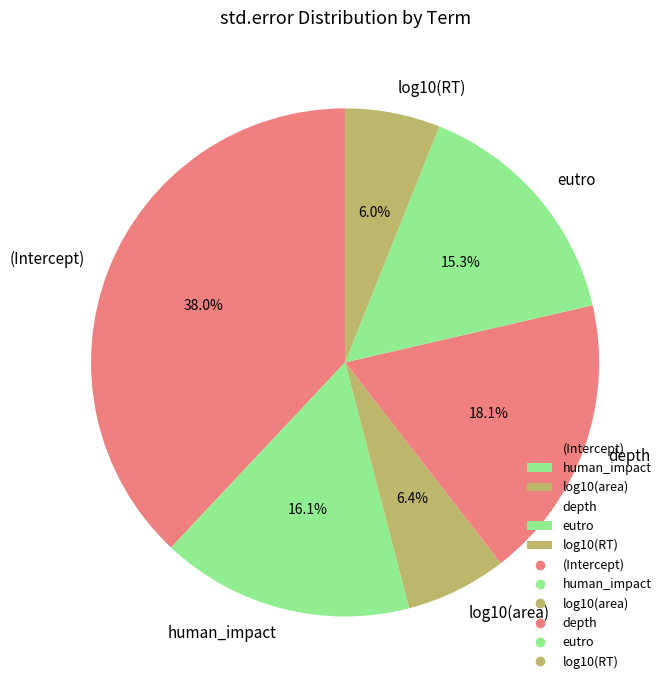

Is it true that (Intercept) is 25% of the pie?

False